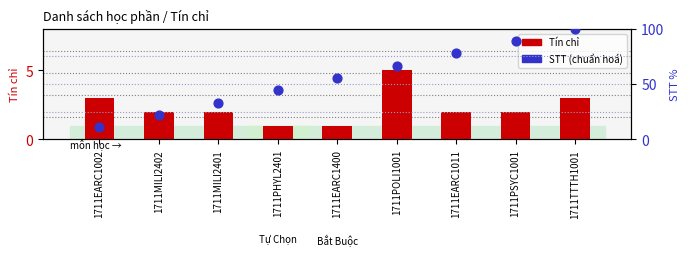

Which series has the largest total across all categories?

STT (chuẩn hoá)